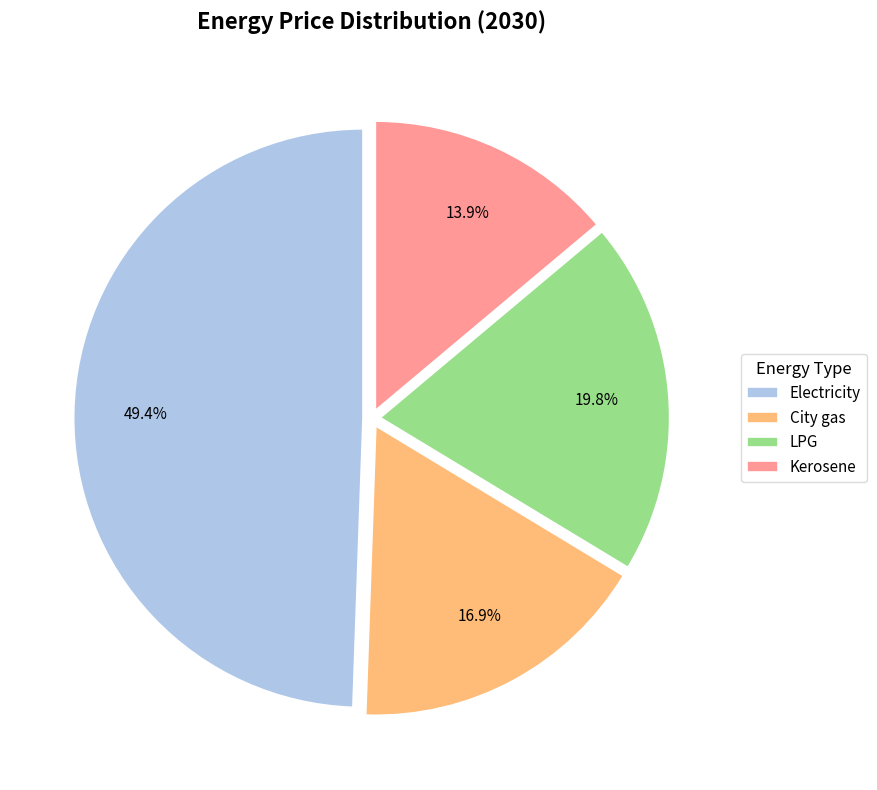

Is it true that Electricity is 49% of the pie?

True